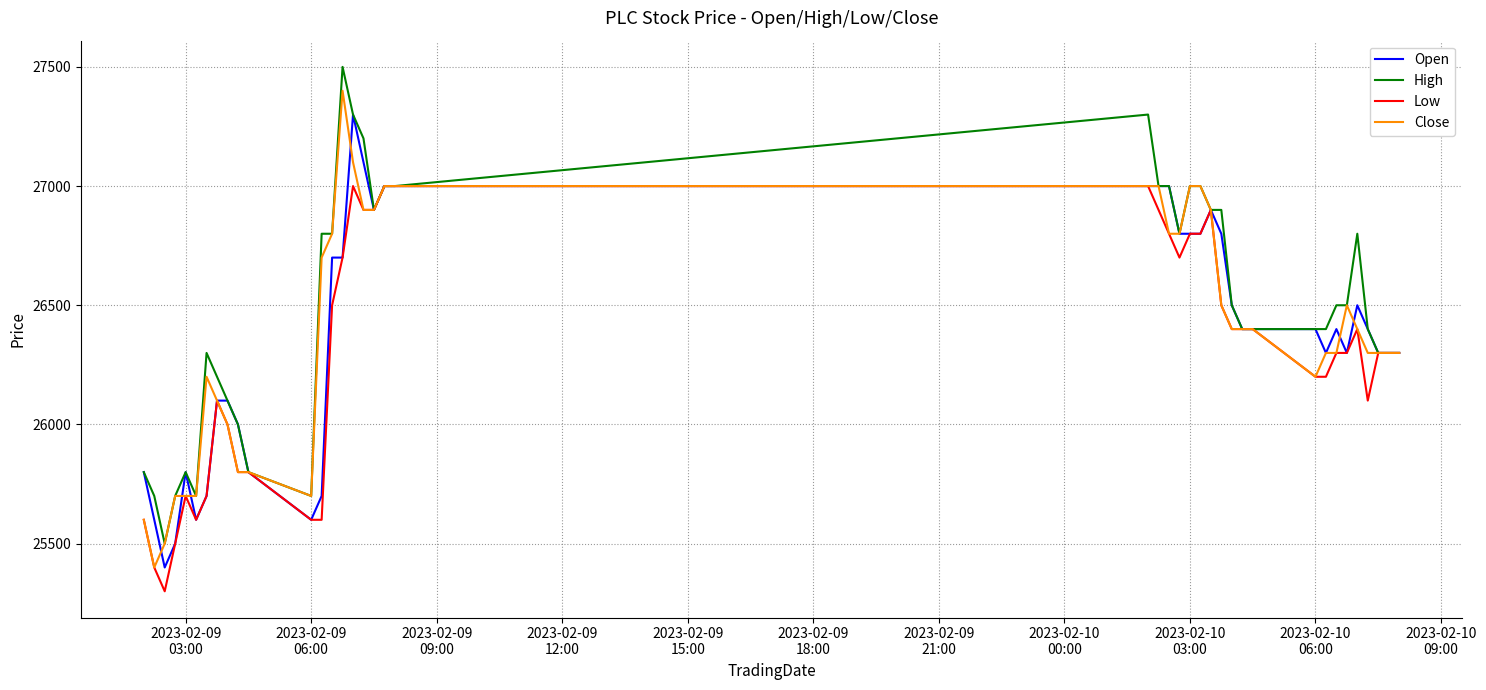

Rank the series by their maximum value, from lowest to highest.

Low, Open, Close, High